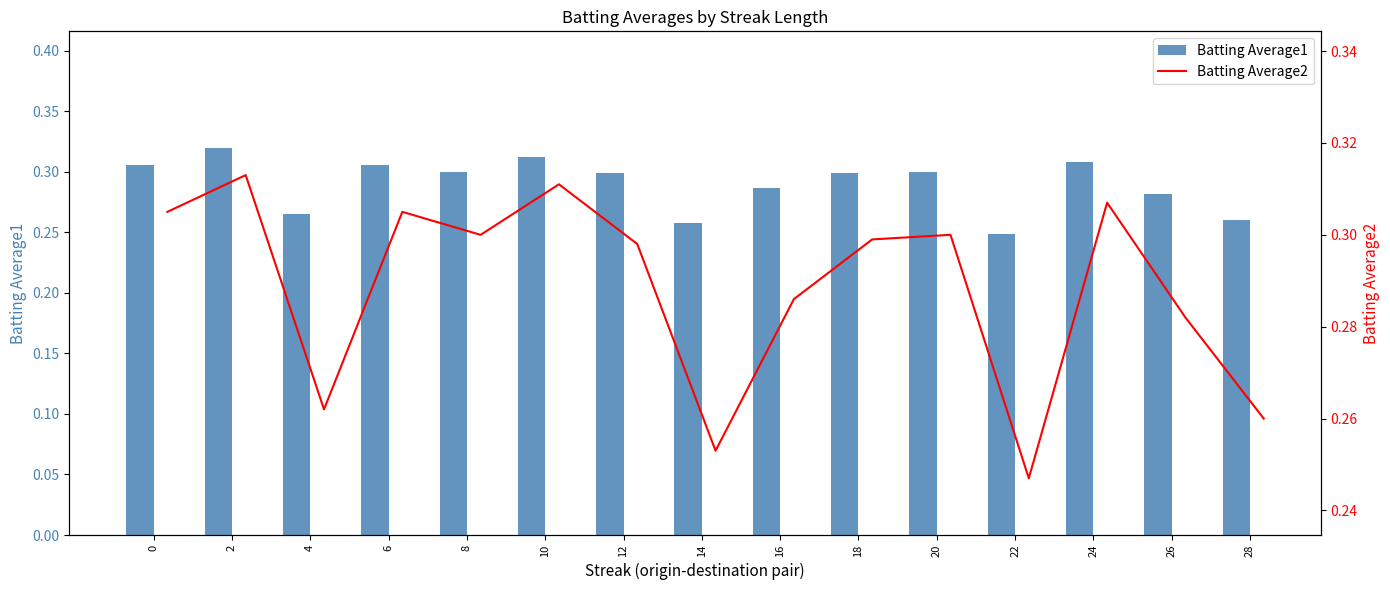

Is it true that Batting Average1 equals 0.3 at 20?

True